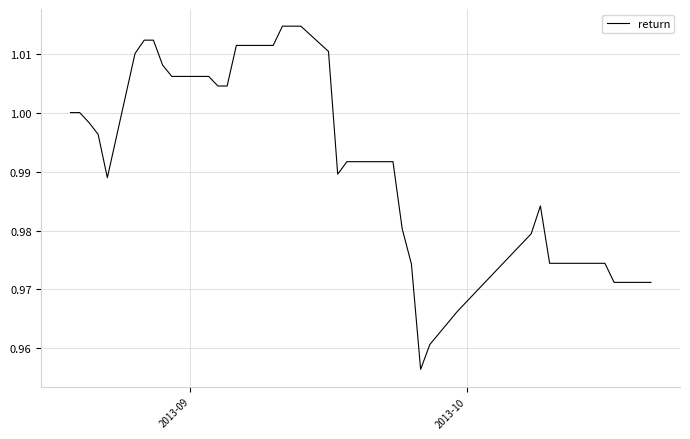

Reading left to right, transcribe all the data shown in this chart.

1.0	1.0	1.0	1.0	1.0	1.0	1.0	1.0	1.0	1.0	1.0	1.0	1.0	1.0	1.0	1.0	1.0	1.0	1.0	1.0	1.0	1.0	1.0	1.0	1.0	1.0	1.0	1.0	1.0	1.0	1.0	1.0	1.0	1.0	1.0	1.0	1.0	1.0	1.0